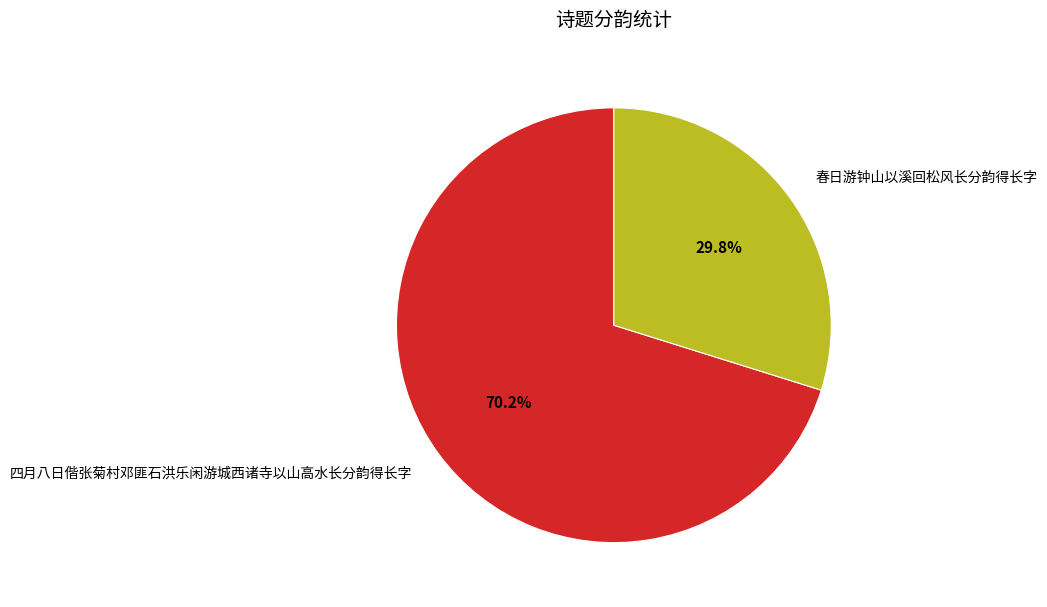

To the nearest percent, what is the combined percentage of 春日游钟山以溪回松风长分韵得长字 and 四月八日偕张菊村邓匪石洪乐闲游城西诸寺以山高水长分韵得长字?

100%